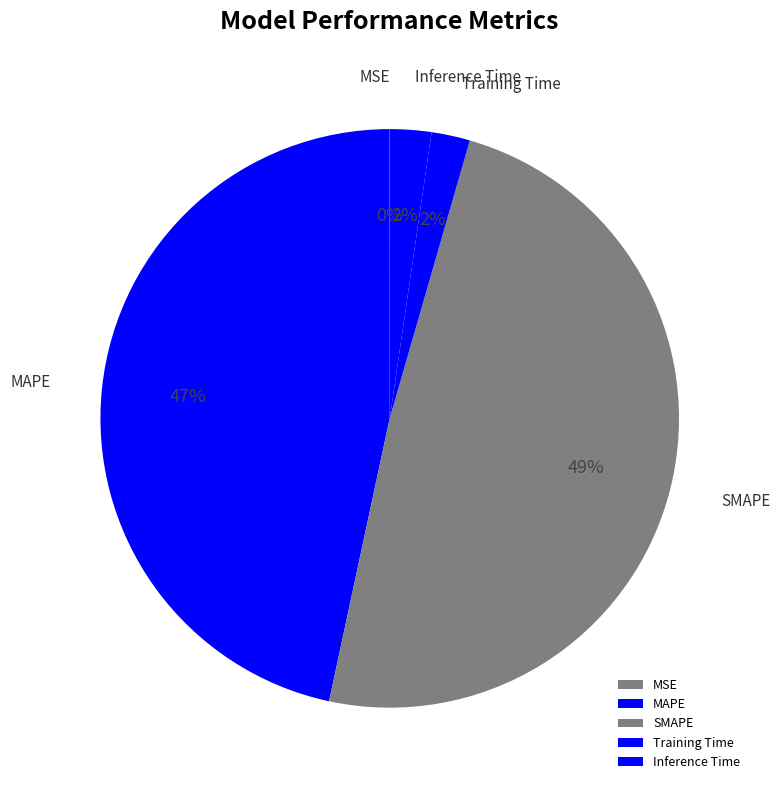

Is MAPE the majority of the pie?

No